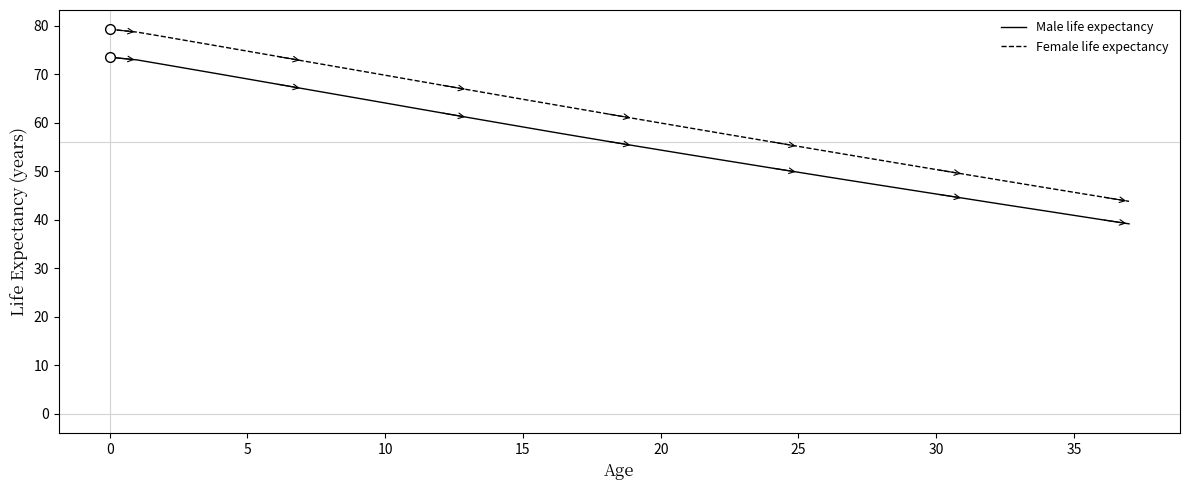

True or false: Male life expectancy and Female life expectancy cross at least once.

False